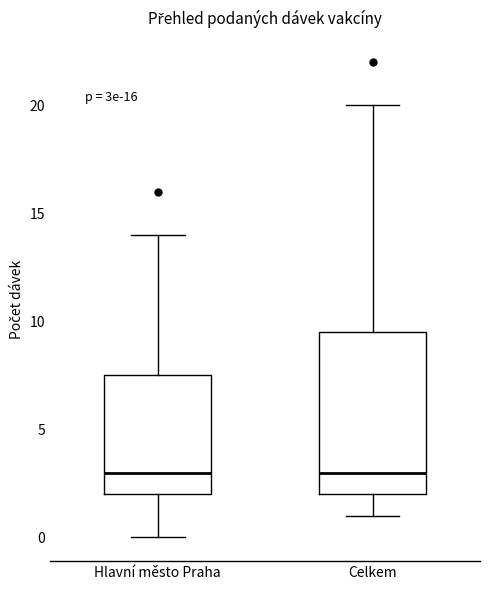

Reading left to right, read every box against the y-axis: the position of its median line, the range the box covers, and the ends of its whiskers. The values are not printed on the chart, so give them approximately, as read against the axis.

Hlavní město Praha: median 3.0, box 2.0 to 7.5, whiskers 0.0 to 14.0
Celkem: median 3.0, box 2.0 to 9.5, whiskers 1.0 to 20.0